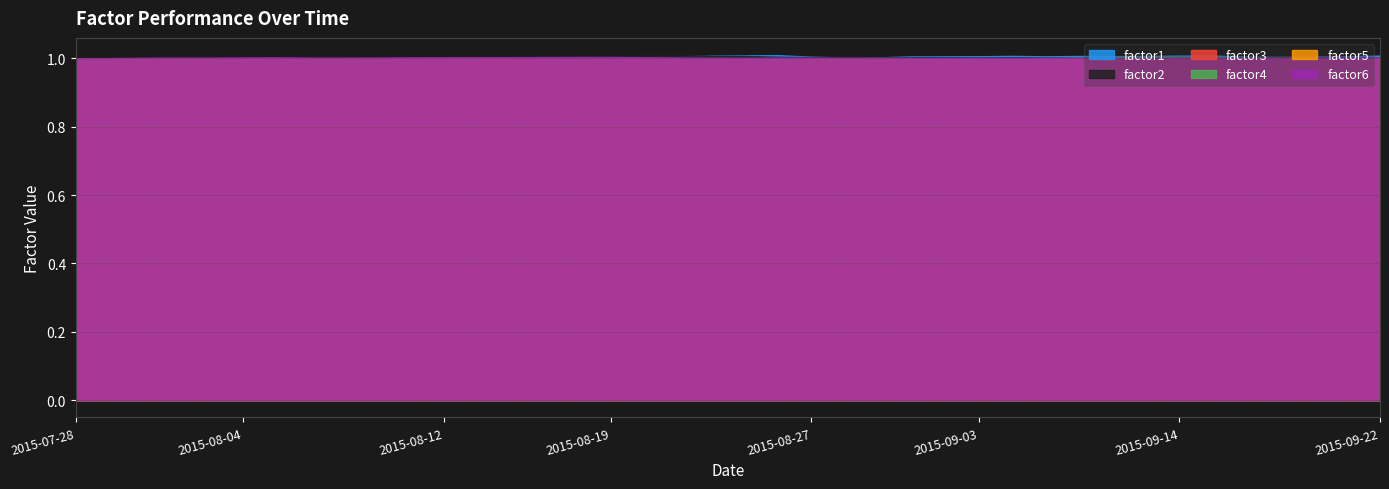

Reading right to left, list all the values displayed in this chart.

factor1: 2015-09-22=1.0	2015-09-21=1.0	2015-09-18=1.0	2015-09-17=1.0	2015-09-16=1.0	2015-09-15=1.0	2015-09-14=1.0	2015-09-11=1.0	2015-09-10=1.0	2015-09-09=1.0	2015-09-08=1.0	2015-09-04=1.0	2015-09-03=1.0	2015-09-02=1.0	2015-09-01=1.0	2015-08-31=1.0	2015-08-28=1.0	2015-08-27=1.0	2015-08-26=1.0	2015-08-25=1.0	2015-08-24=1.0	2015-08-21=1.0	2015-08-20=1.0	2015-08-19=1.0	2015-08-18=1.0	2015-08-17=1.0	2015-08-14=1.0	2015-08-13=1.0	2015-08-12=1.0	2015-08-11=1.0	2015-08-10=1.0	2015-08-07=1.0	2015-08-06=1.0	2015-08-05=1.0	2015-08-04=1.0	2015-08-03=1.0	2015-07-31=1.0	2015-07-30=1.0	2015-07-29=1.0	2015-07-28=1.0
factor2: 2015-09-22=1.0	2015-09-21=1.0	2015-09-18=1.0	2015-09-17=1.0	2015-09-16=1.0	2015-09-15=1.0	2015-09-14=1.0	2015-09-11=1.0	2015-09-10=1.0	2015-09-09=1.0	2015-09-08=1.0	2015-09-04=1.0	2015-09-03=1.0	2015-09-02=1.0	2015-09-01=1.0	2015-08-31=1.0	2015-08-28=1.0	2015-08-27=1.0	2015-08-26=1.0	2015-08-25=1.0	2015-08-24=1.0	2015-08-21=1.0	2015-08-20=1.0	2015-08-19=1.0	2015-08-18=1.0	2015-08-17=1.0	2015-08-14=1.0	2015-08-13=1.0	2015-08-12=1.0	2015-08-11=1.0	2015-08-10=1.0	2015-08-07=1.0	2015-08-06=1.0	2015-08-05=1.0	2015-08-04=1.0	2015-08-03=1.0	2015-07-31=1.0	2015-07-30=1.0	2015-07-29=1.0	2015-07-28=1.0
factor3: 2015-09-22=1.0	2015-09-21=1.0	2015-09-18=1.0	2015-09-17=1.0	2015-09-16=1.0	2015-09-15=1.0	2015-09-14=1.0	2015-09-11=1.0	2015-09-10=1.0	2015-09-09=1.0	2015-09-08=1.0	2015-09-04=1.0	2015-09-03=1.0	2015-09-02=1.0	2015-09-01=1.0	2015-08-31=1.0	2015-08-28=1.0	2015-08-27=1.0	2015-08-26=1.0	2015-08-25=1.0	2015-08-24=1.0	2015-08-21=1.0	2015-08-20=1.0	2015-08-19=1.0	2015-08-18=1.0	2015-08-17=1.0	2015-08-14=1.0	2015-08-13=1.0	2015-08-12=1.0	2015-08-11=1.0	2015-08-10=1.0	2015-08-07=1.0	2015-08-06=1.0	2015-08-05=1.0	2015-08-04=1.0	2015-08-03=1.0	2015-07-31=1.0	2015-07-30=1.0	2015-07-29=1.0	2015-07-28=1.0
factor4: 2015-09-22=1.0	2015-09-21=1.0	2015-09-18=1.0	2015-09-17=1.0	2015-09-16=1.0	2015-09-15=1.0	2015-09-14=1.0	2015-09-11=1.0	2015-09-10=1.0	2015-09-09=1.0	2015-09-08=1.0	2015-09-04=1.0	2015-09-03=1.0	2015-09-02=1.0	2015-09-01=1.0	2015-08-31=1.0	2015-08-28=1.0	2015-08-27=1.0	2015-08-26=1.0	2015-08-25=1.0	2015-08-24=1.0	2015-08-21=1.0	2015-08-20=1.0	2015-08-19=1.0	2015-08-18=1.0	2015-08-17=1.0	2015-08-14=1.0	2015-08-13=1.0	2015-08-12=1.0	2015-08-11=1.0	2015-08-10=1.0	2015-08-07=1.0	2015-08-06=1.0	2015-08-05=1.0	2015-08-04=1.0	2015-08-03=1.0	2015-07-31=1.0	2015-07-30=1.0	2015-07-29=1.0	2015-07-28=1.0
factor5: 2015-09-22=1.0	2015-09-21=1.0	2015-09-18=1.0	2015-09-17=1.0	2015-09-16=1.0	2015-09-15=1.0	2015-09-14=1.0	2015-09-11=1.0	2015-09-10=1.0	2015-09-09=1.0	2015-09-08=1.0	2015-09-04=1.0	2015-09-03=1.0	2015-09-02=1.0	2015-09-01=1.0	2015-08-31=1.0	2015-08-28=1.0	2015-08-27=1.0	2015-08-26=1.0	2015-08-25=1.0	2015-08-24=1.0	2015-08-21=1.0	2015-08-20=1.0	2015-08-19=1.0	2015-08-18=1.0	2015-08-17=1.0	2015-08-14=1.0	2015-08-13=1.0	2015-08-12=1.0	2015-08-11=1.0	2015-08-10=1.0	2015-08-07=1.0	2015-08-06=1.0	2015-08-05=1.0	2015-08-04=1.0	2015-08-03=1.0	2015-07-31=1.0	2015-07-30=1.0	2015-07-29=1.0	2015-07-28=1.0
factor6: 2015-09-22=1.0	2015-09-21=1.0	2015-09-18=1.0	2015-09-17=1.0	2015-09-16=1.0	2015-09-15=1.0	2015-09-14=1.0	2015-09-11=1.0	2015-09-10=1.0	2015-09-09=1.0	2015-09-08=1.0	2015-09-04=1.0	2015-09-03=1.0	2015-09-02=1.0	2015-09-01=1.0	2015-08-31=1.0	2015-08-28=1.0	2015-08-27=1.0	2015-08-26=1.0	2015-08-25=1.0	2015-08-24=1.0	2015-08-21=1.0	2015-08-20=1.0	2015-08-19=1.0	2015-08-18=1.0	2015-08-17=1.0	2015-08-14=1.0	2015-08-13=1.0	2015-08-12=1.0	2015-08-11=1.0	2015-08-10=1.0	2015-08-07=1.0	2015-08-06=1.0	2015-08-05=1.0	2015-08-04=1.0	2015-08-03=1.0	2015-07-31=1.0	2015-07-30=1.0	2015-07-29=1.0	2015-07-28=1.0